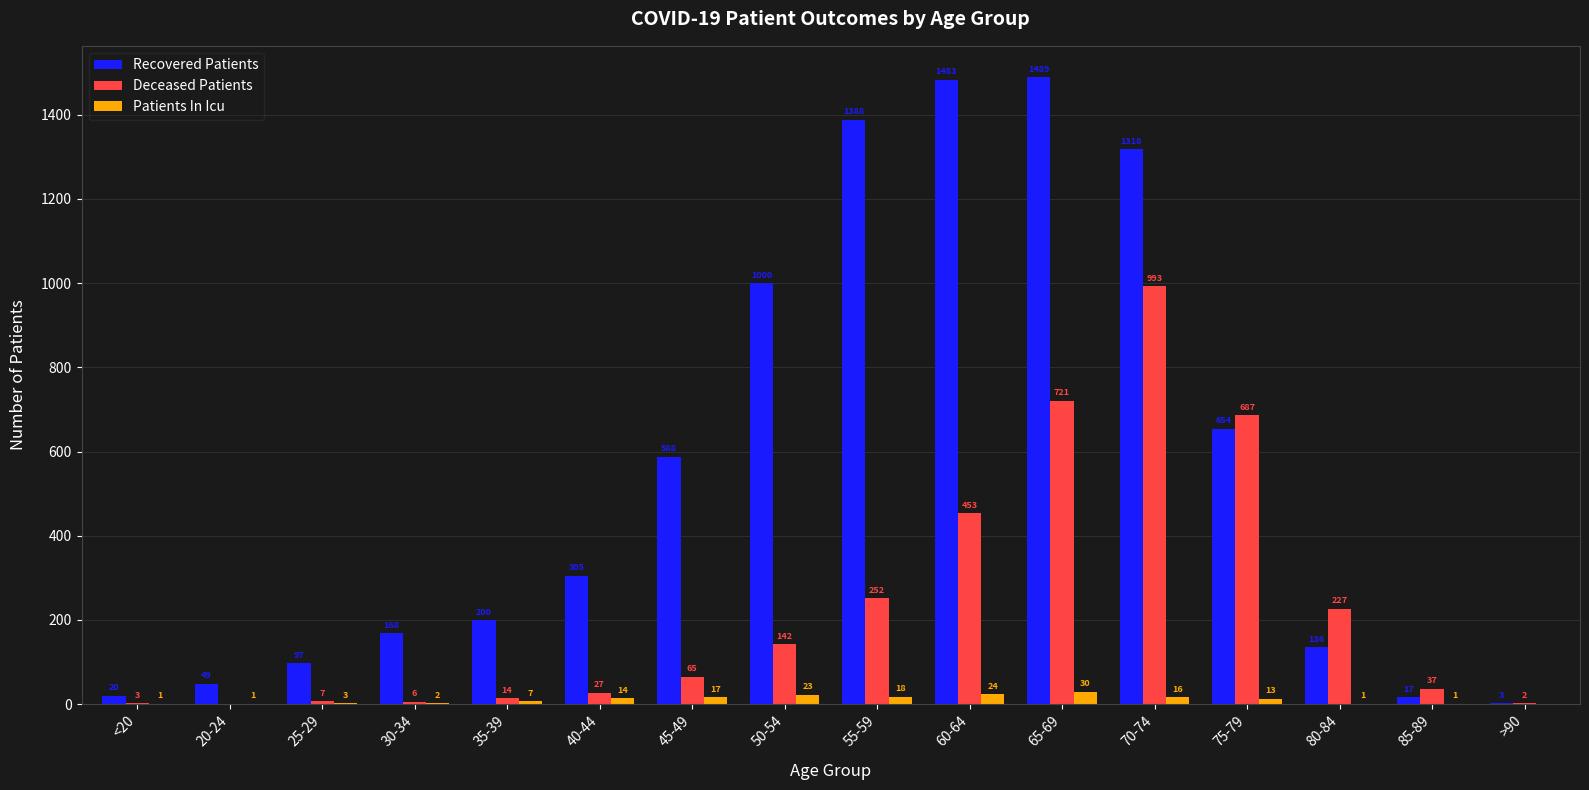

Reading right to left, what are all the values shown in this chart?

Recovered Patients: >90=3	85-89=17	80-84=136	75-79=654	70-74=1318	65-69=1489	60-64=1483	55-59=1388	50-54=1000	45-49=588	40-44=305	35-39=200	30-34=168	25-29=97	20-24=49	<20=20
Deceased Patients: >90=2	85-89=37	80-84=227	75-79=687	70-74=993	65-69=721	60-64=453	55-59=252	50-54=142	45-49=65	40-44=27	35-39=14	30-34=6	25-29=7	20-24=0	<20=3
Patients In Icu: >90=0	85-89=1	80-84=1	75-79=13	70-74=16	65-69=30	60-64=24	55-59=18	50-54=23	45-49=17	40-44=14	35-39=7	30-34=2	25-29=3	20-24=1	<20=1